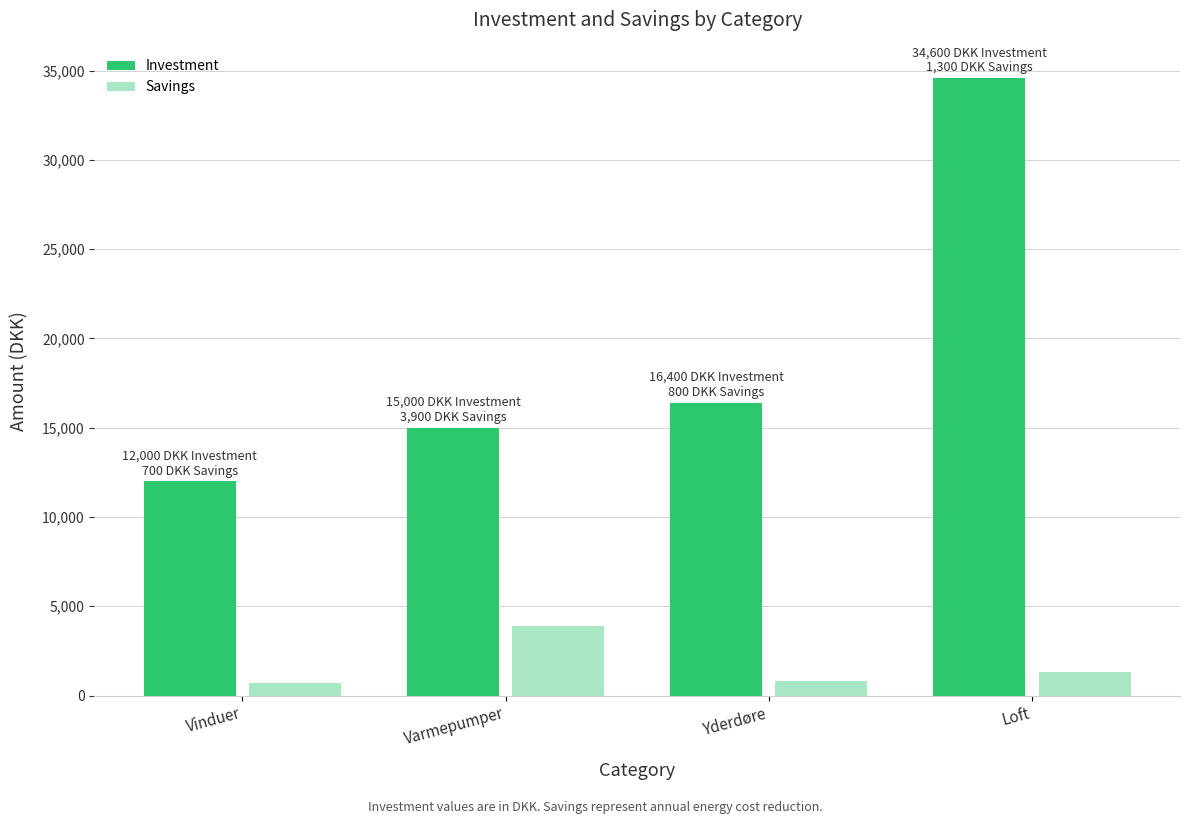

How many bars are there in total?

8